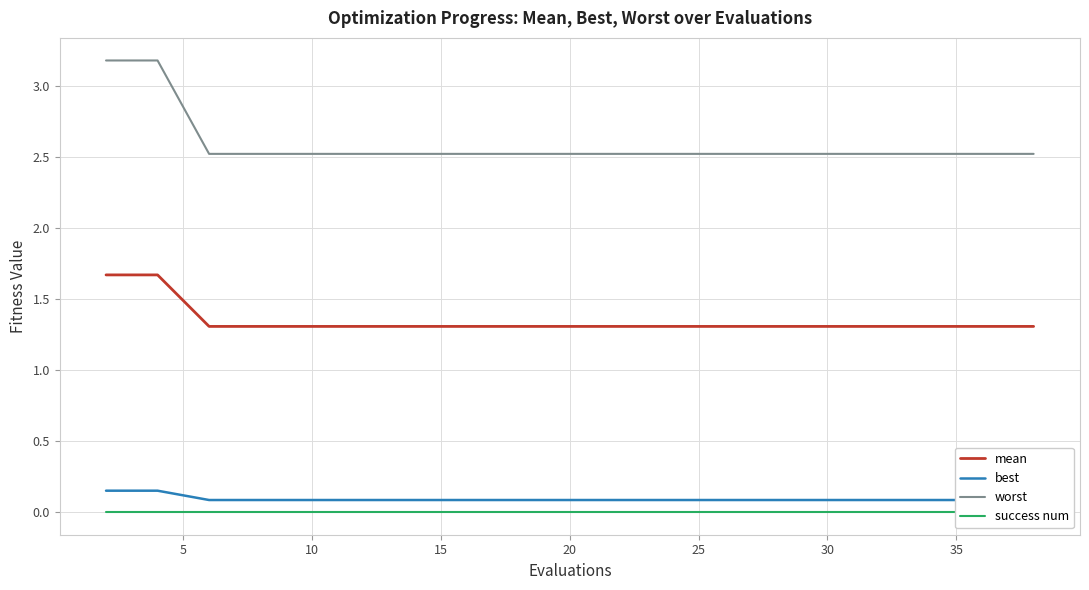

What are all the series names shown in the legend?

mean, best, worst, success num